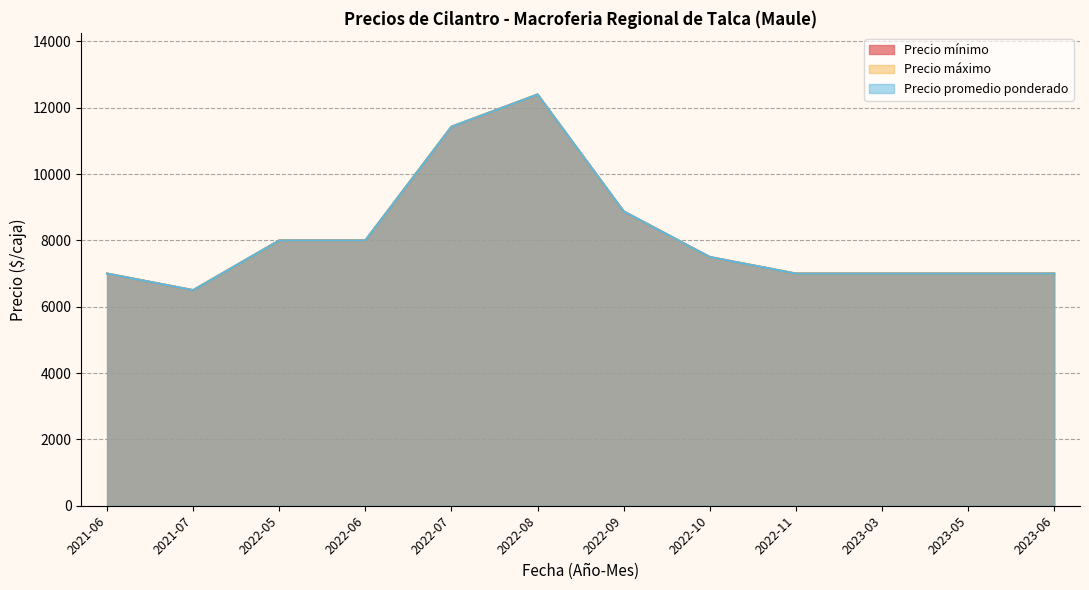

Between 2021-06 and 2022-05, which series saw the biggest shift?

Precio máximo